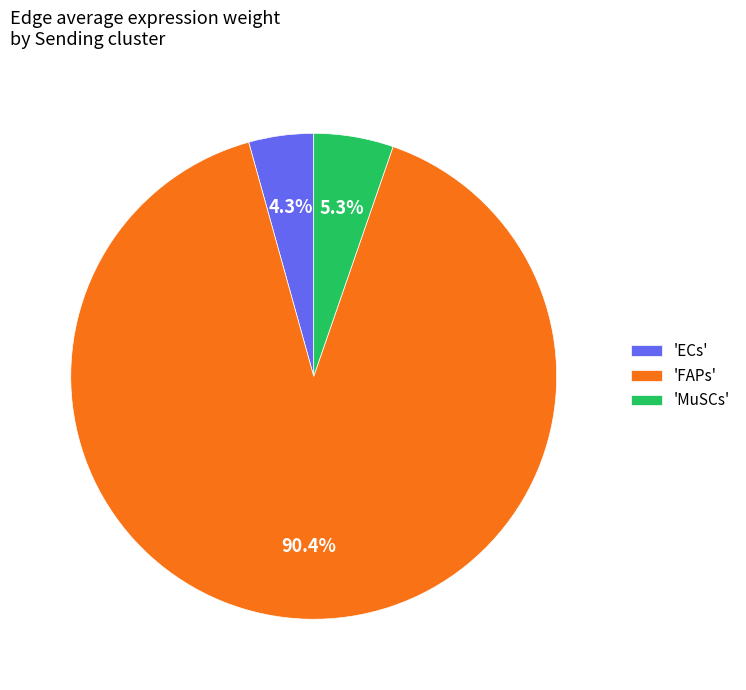

What portion of the pie excludes 'FAPs'?

9.6%